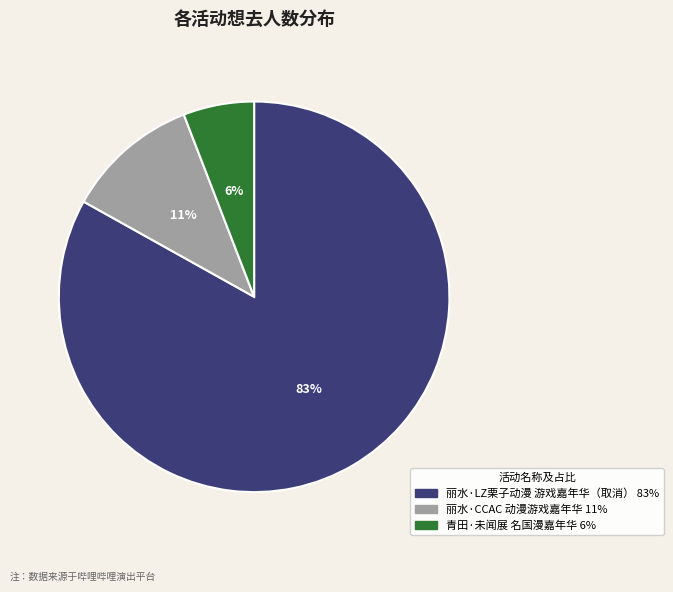

To the nearest percent, what portion does 丽水·LZ栗子动漫 游戏嘉年华（取消） 83% represent?

83%